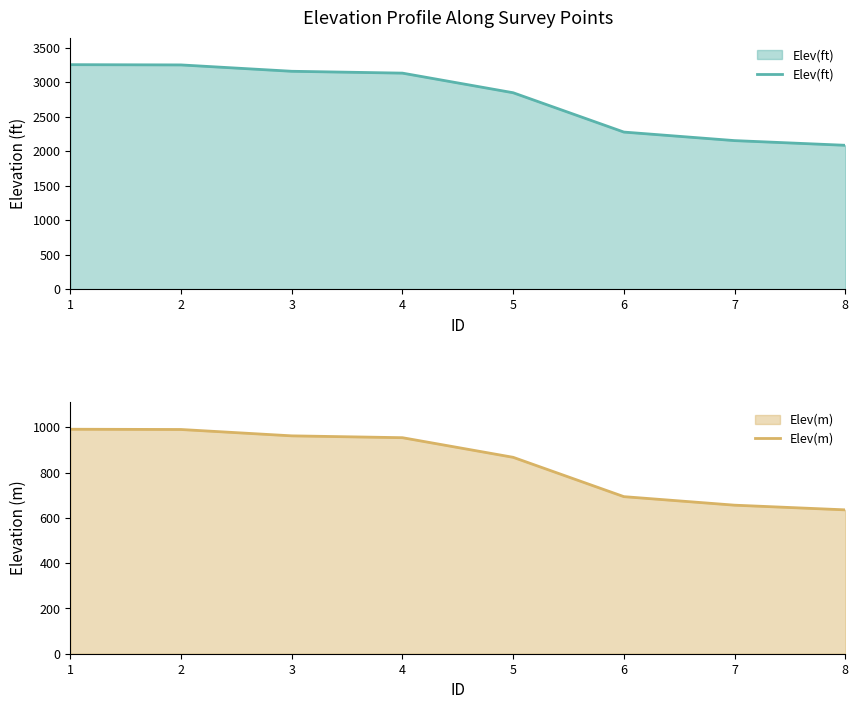

True or false: Elev(ft) and Elev(m) intersect in this chart.

False